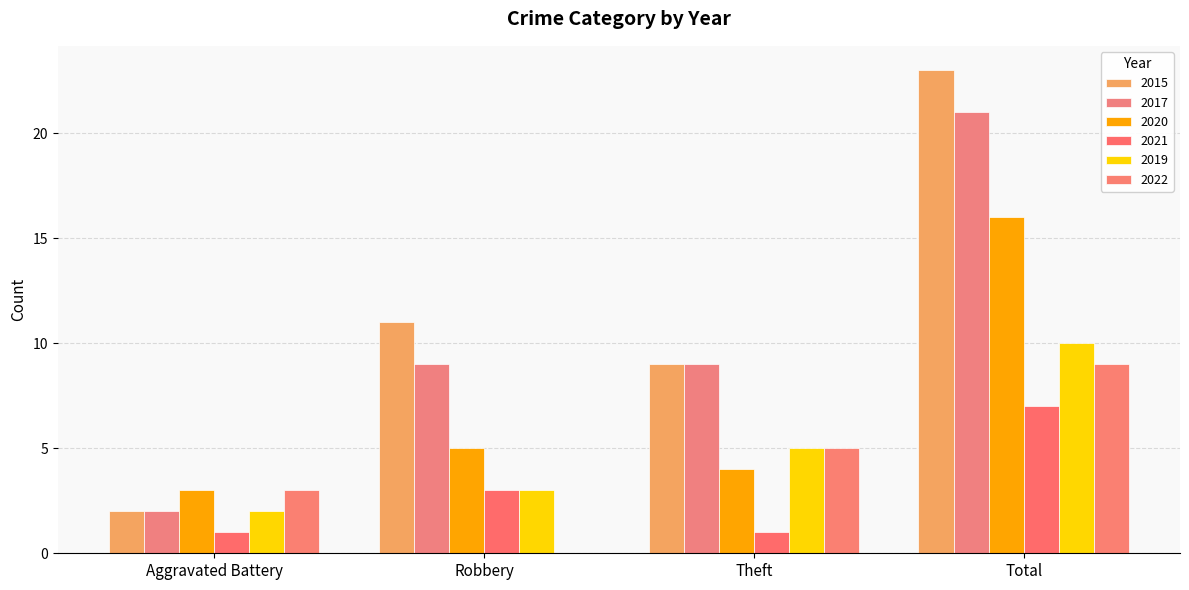

Count the 2019 values in the range 3 to 10.

3